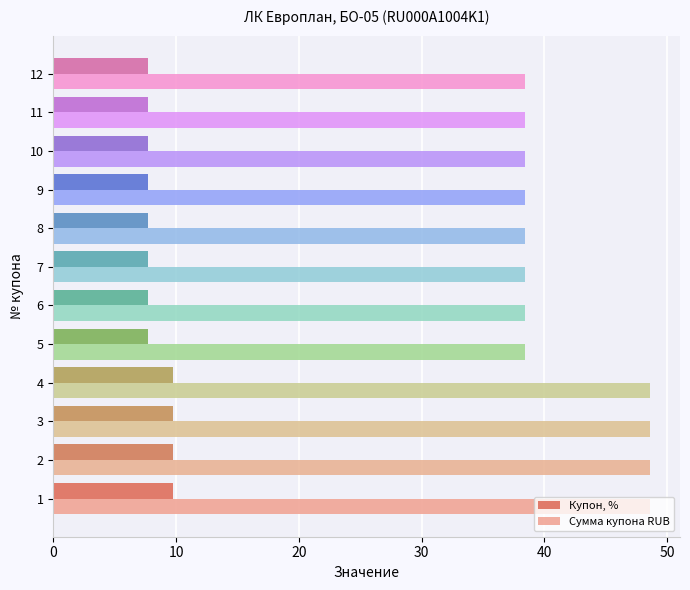

What is the highest value of the Купон, % series?

9.8